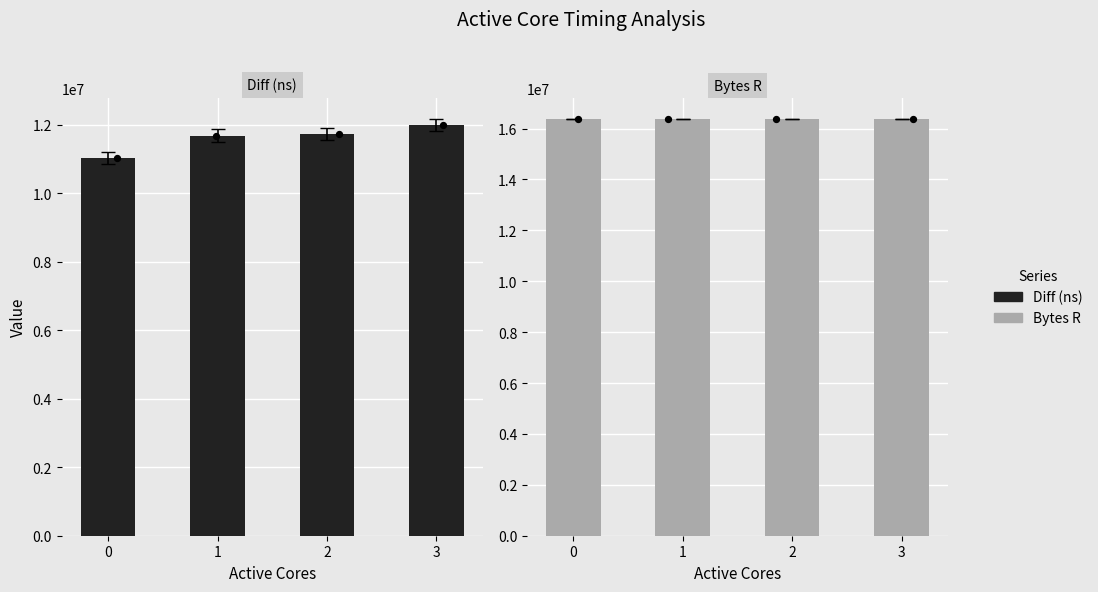

At how many categories does at least one series exceed 13281258?

4